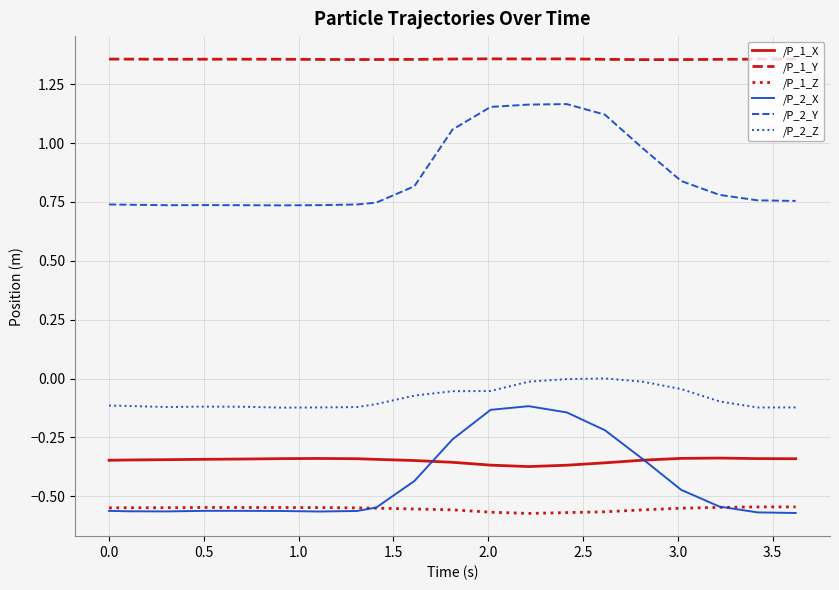

What is the difference between the maximum and minimum values in the /P_2_Y series?

0.4